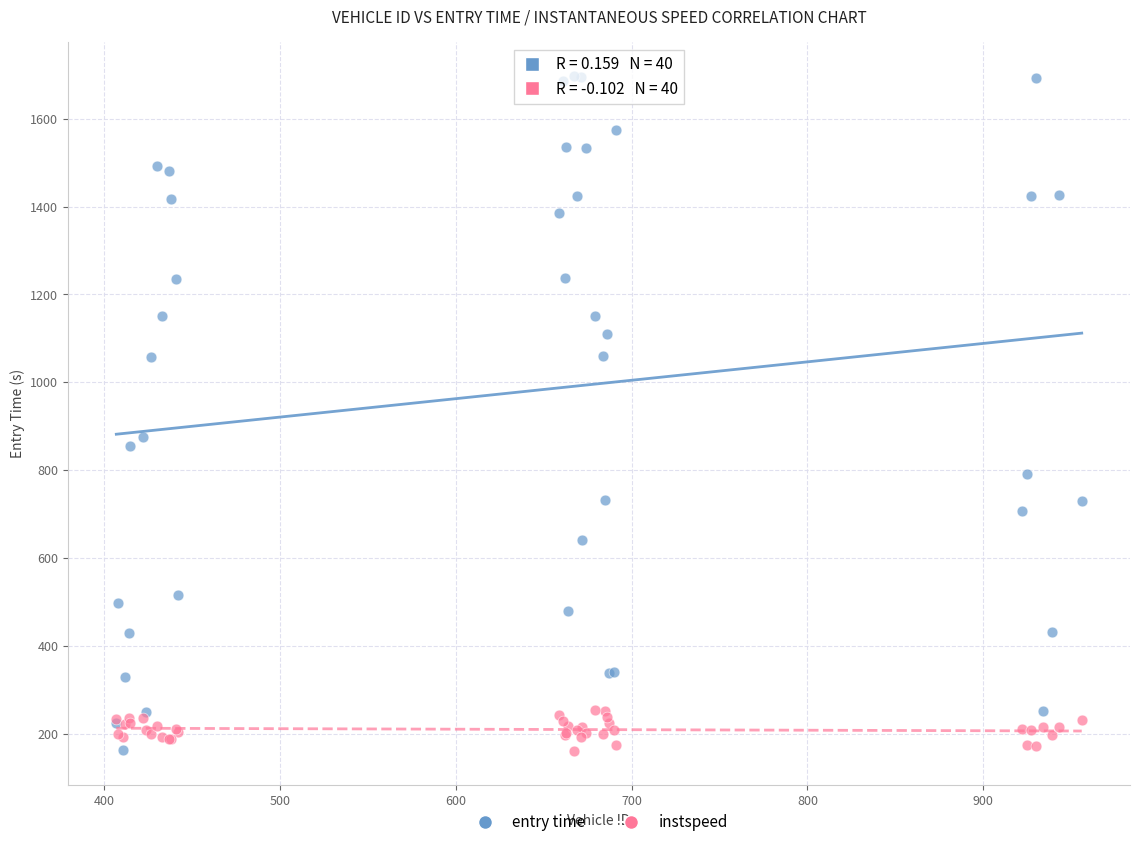

Across all series, what Y value is closest to 928?

874.6